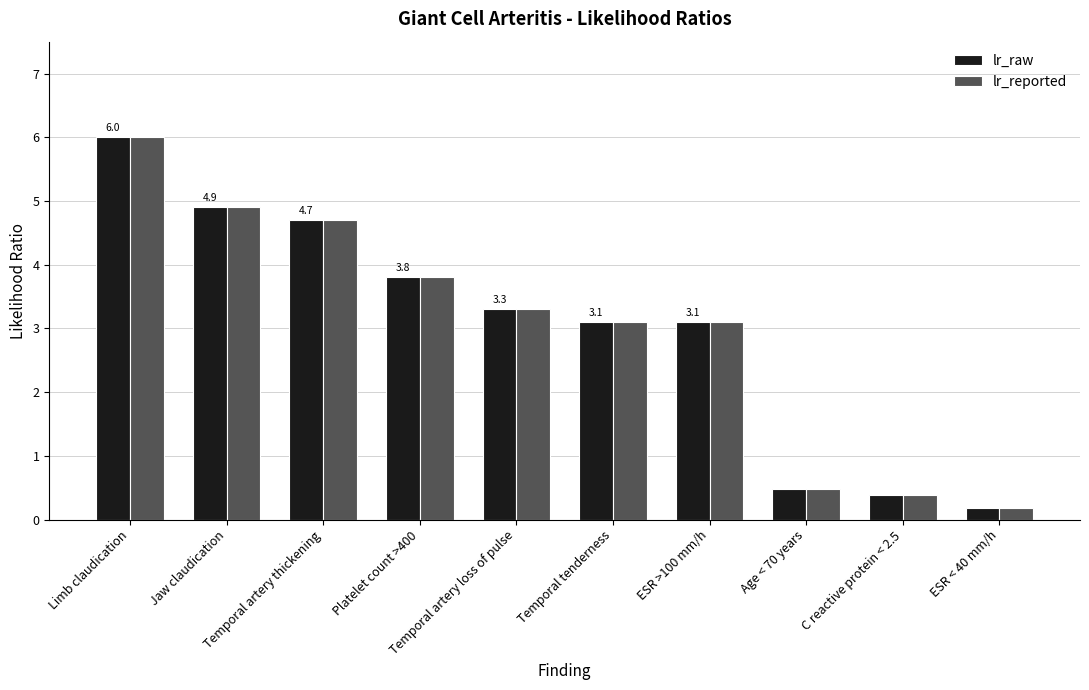

How many values in the lr_reported series exceed 3?

7